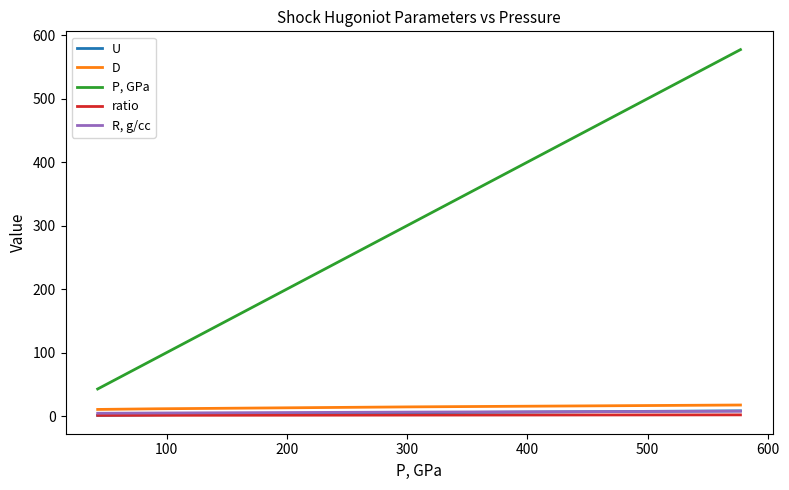

Which series has the largest range (max minus min)?

P, GPa